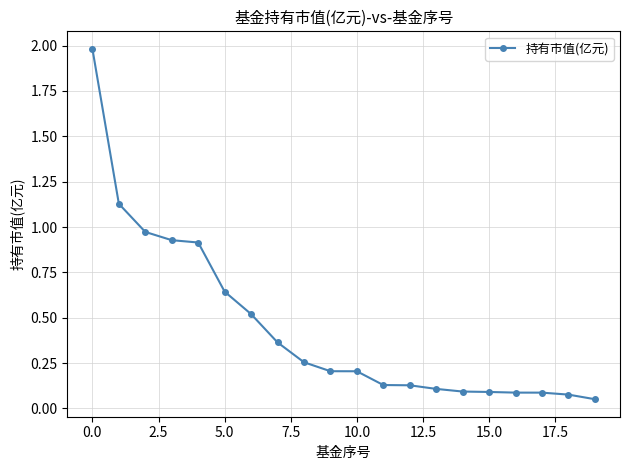

How many lines are shown in the chart?

1